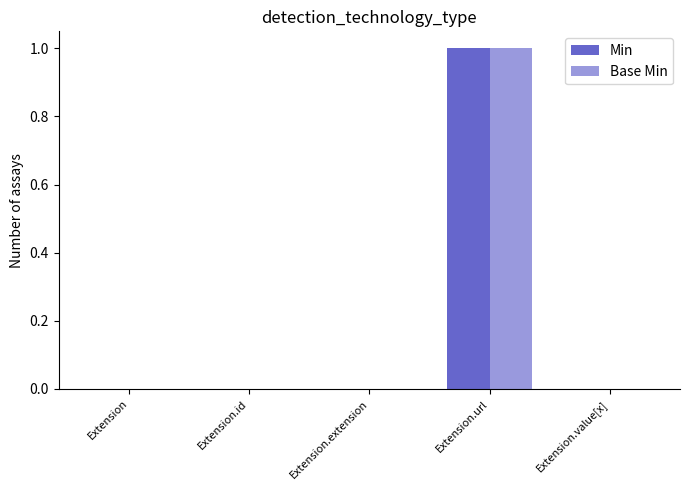

Count the number of data series in this chart.

2